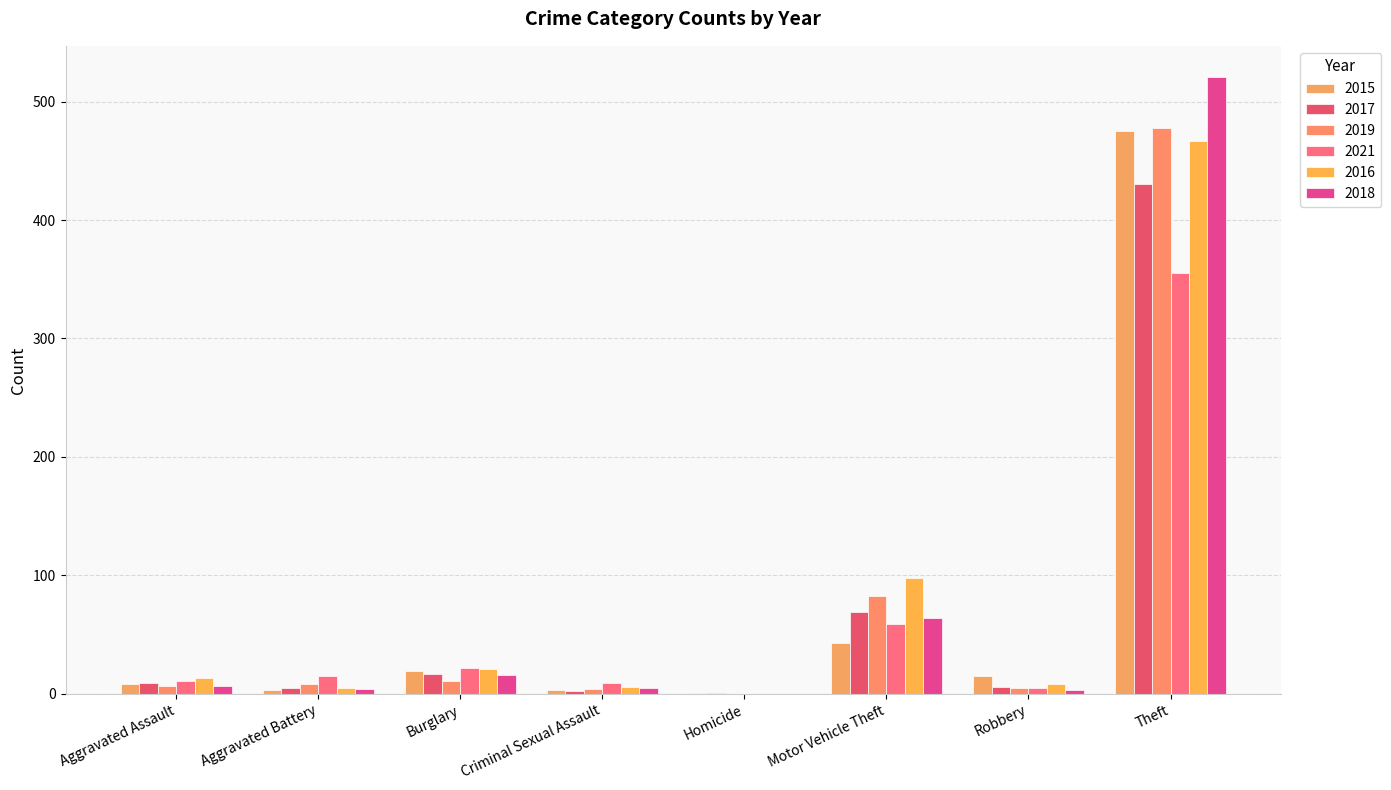

The 2017 series shows 198 at Theft. True or false?

False